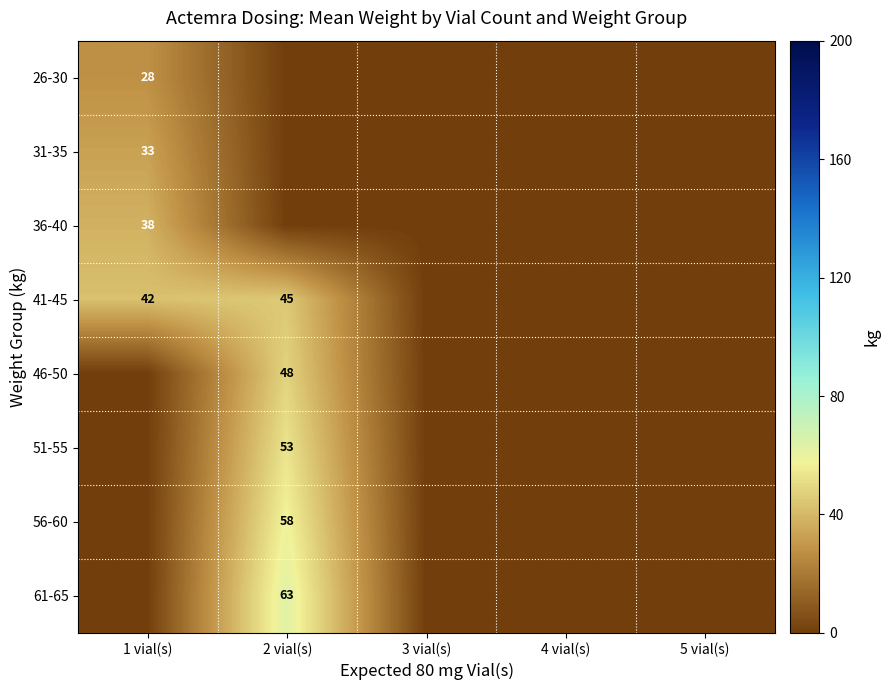

How many distinct data groups are displayed?

8